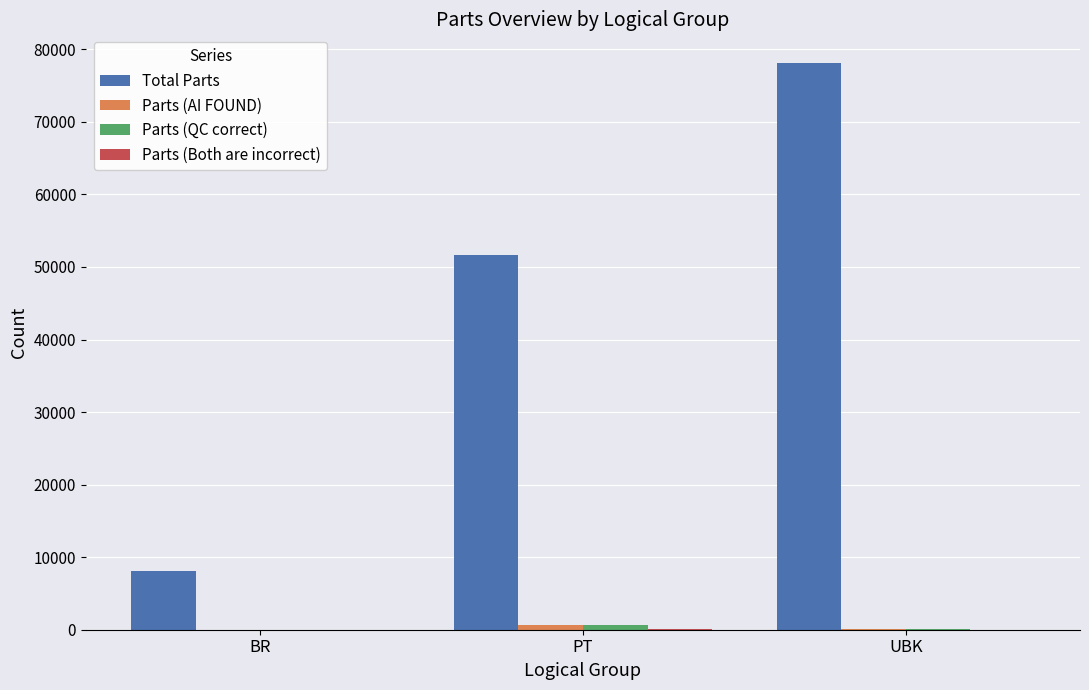

Which series has the largest total across all categories?

Total Parts